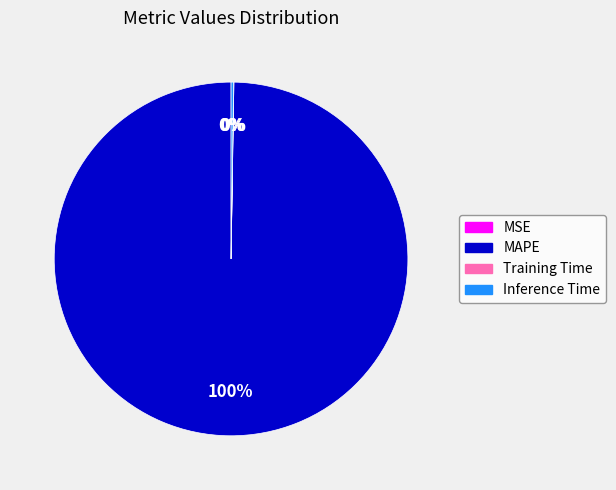

Is there a majority slice in this chart?

Yes